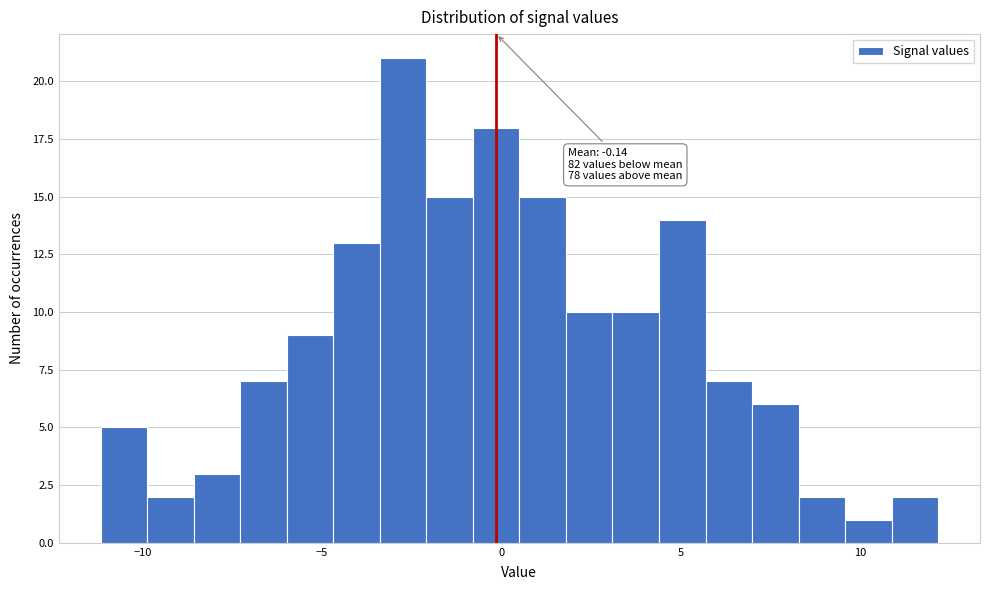

Read against the x-axis, roughly where is the centre of the tallest bar?

-2.5